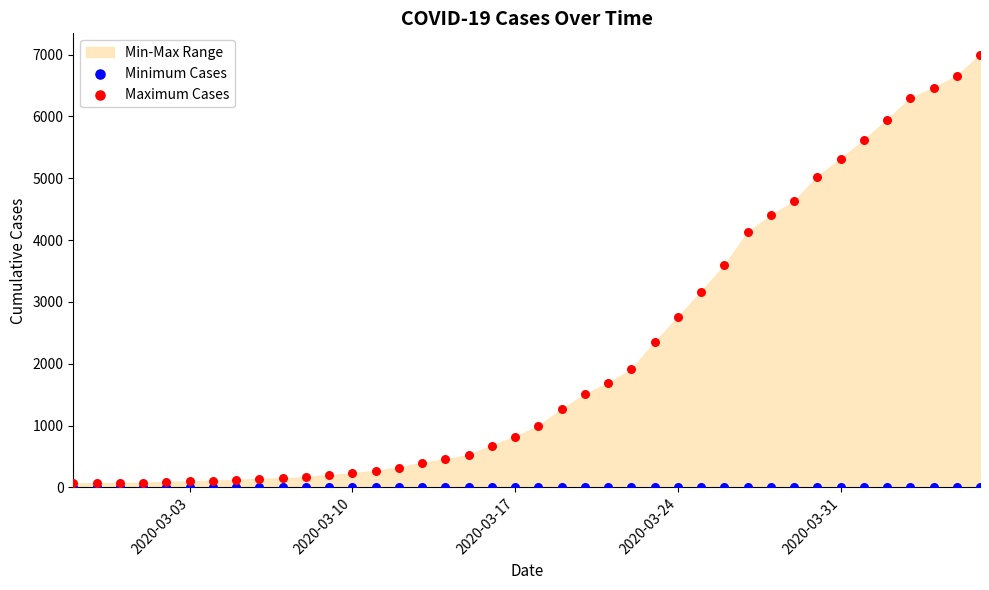

Across all series, what Y value is closest to 3497?

3589